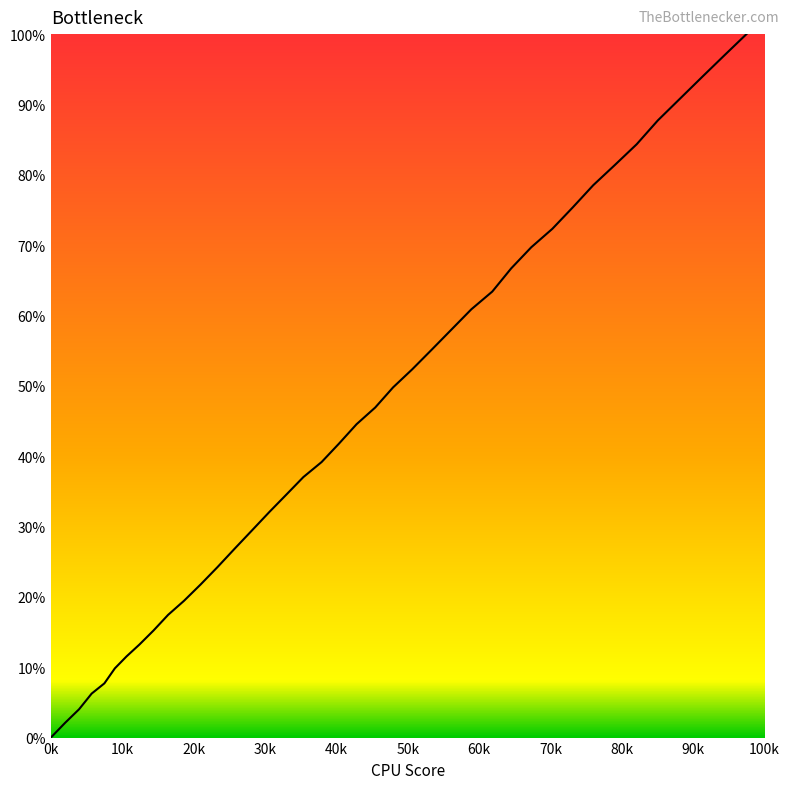

What is the maximum value shown in the chart?

100.0